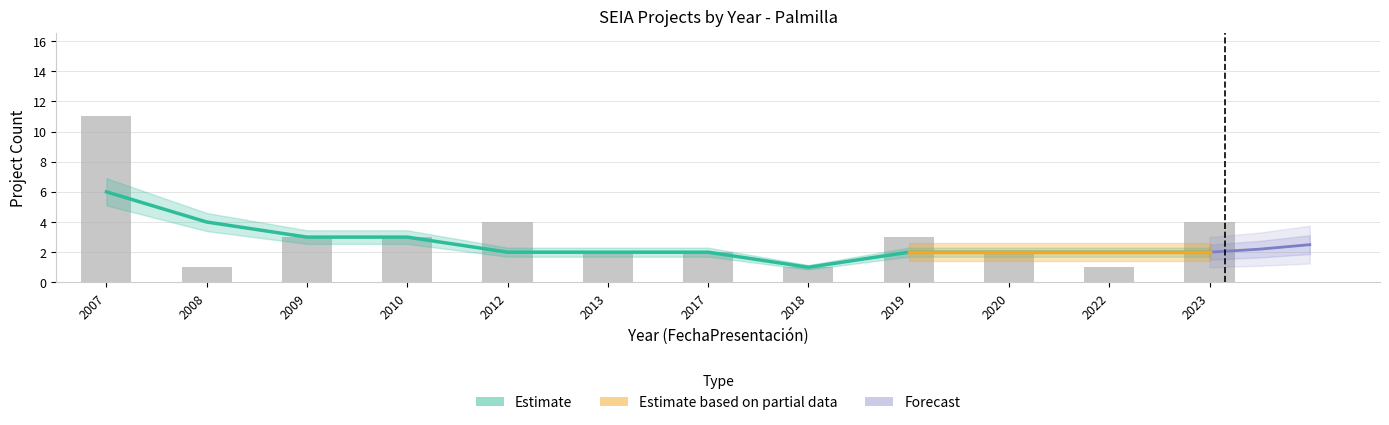

Which label corresponds to the smallest value in the chart?

2008